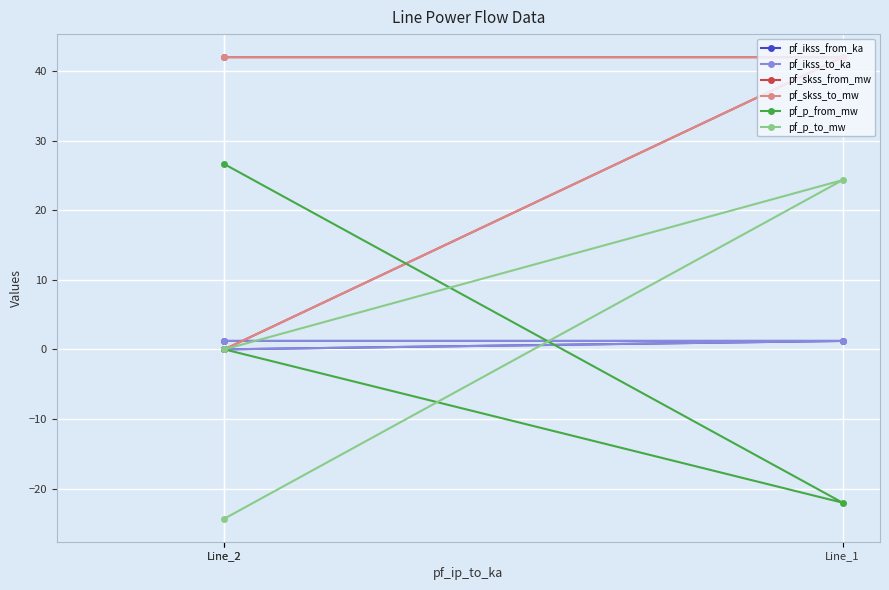

List the series in order of their peak value, lowest first.

pf_ikss_from_ka, pf_ikss_to_ka, pf_p_to_mw, pf_p_from_mw, pf_skss_from_mw, pf_skss_to_mw